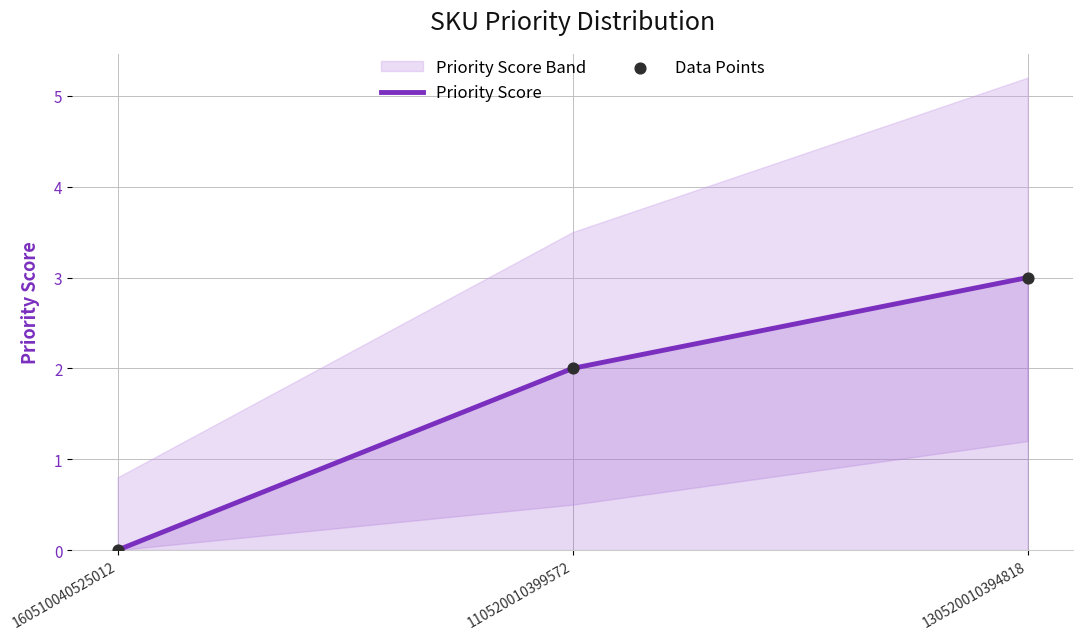

What is the total value across all series at 110520010399572?

4